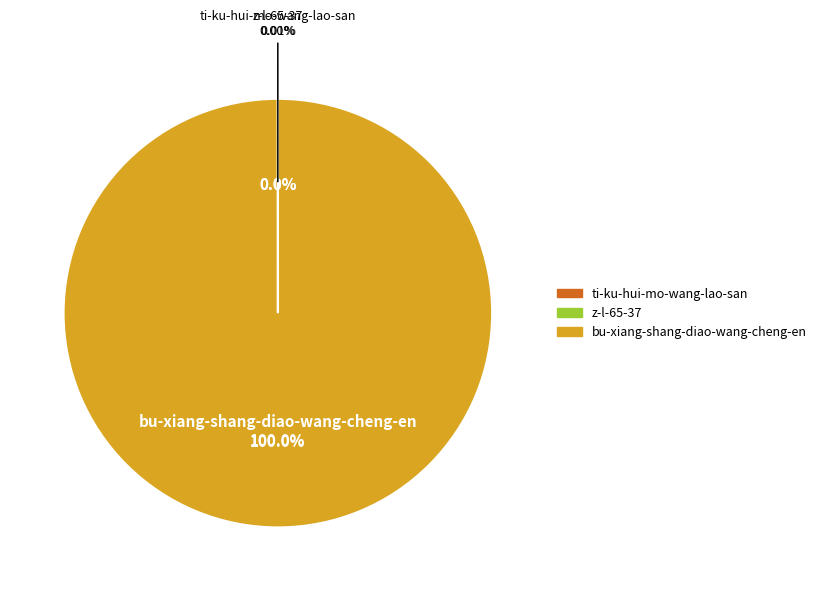

Which slice is the smallest?

z-l-65-37